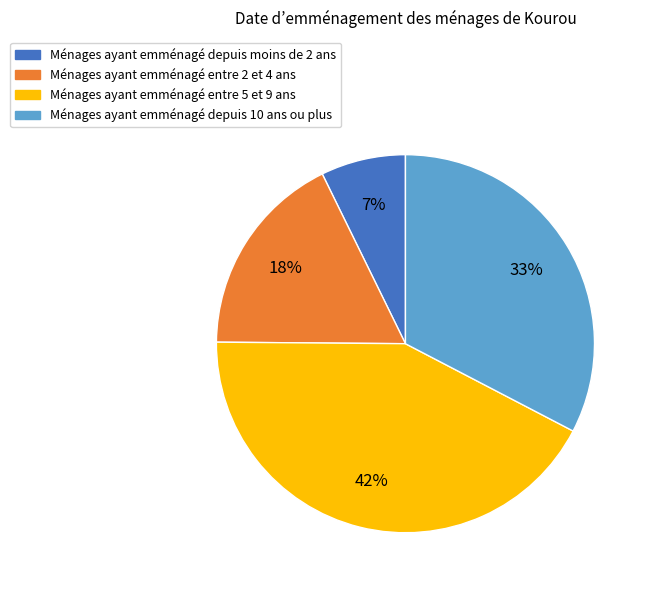

Which slice is the largest?

Ménages ayant emménagé entre 5 et 9 ans